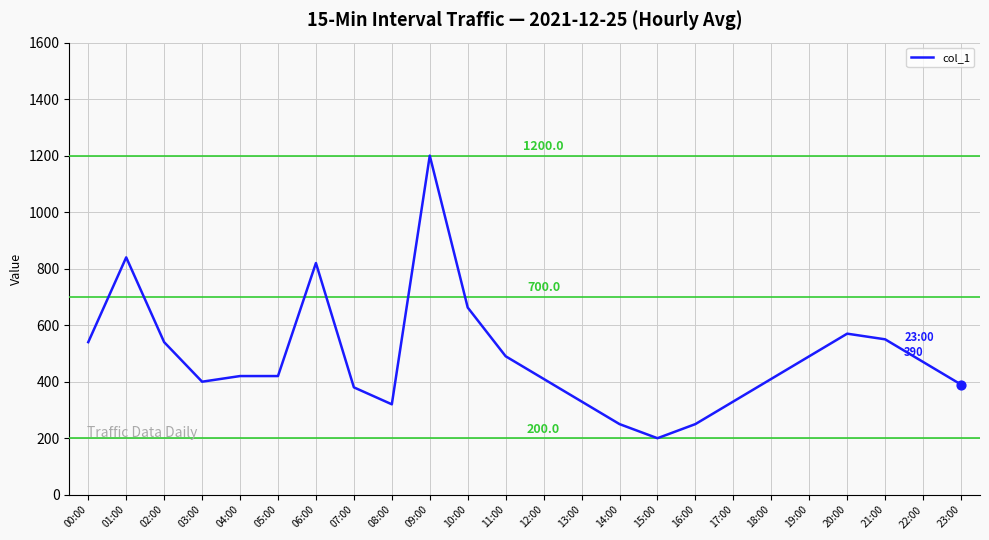

What is the change in value from 01:00 to 07:00?

-460.0